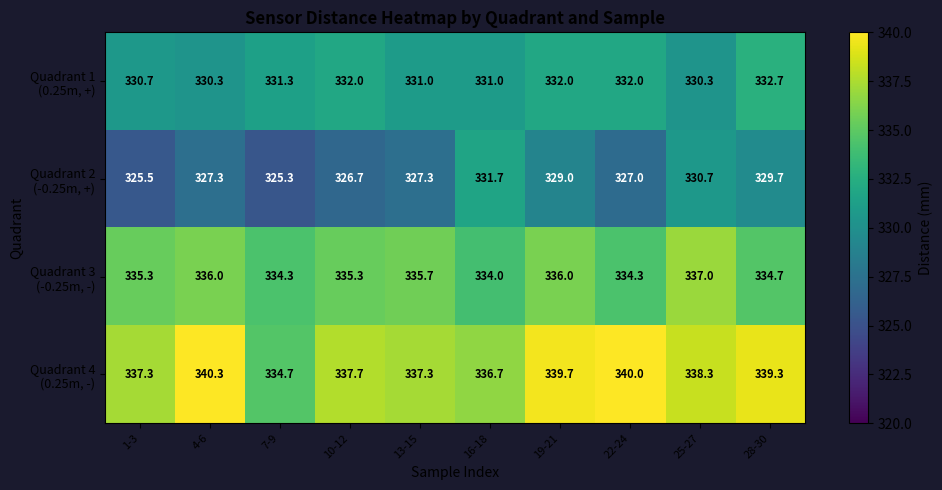

What is the difference between the highest and lowest values at 4-6?

13.0